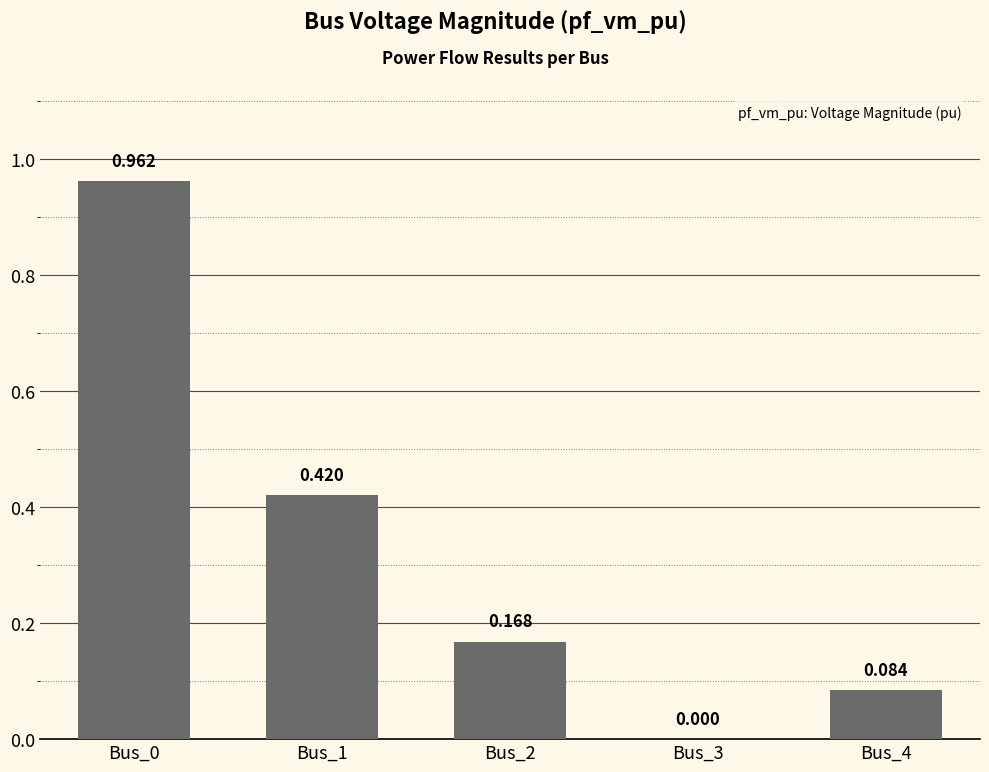

Read the value at Bus_2.

0.2